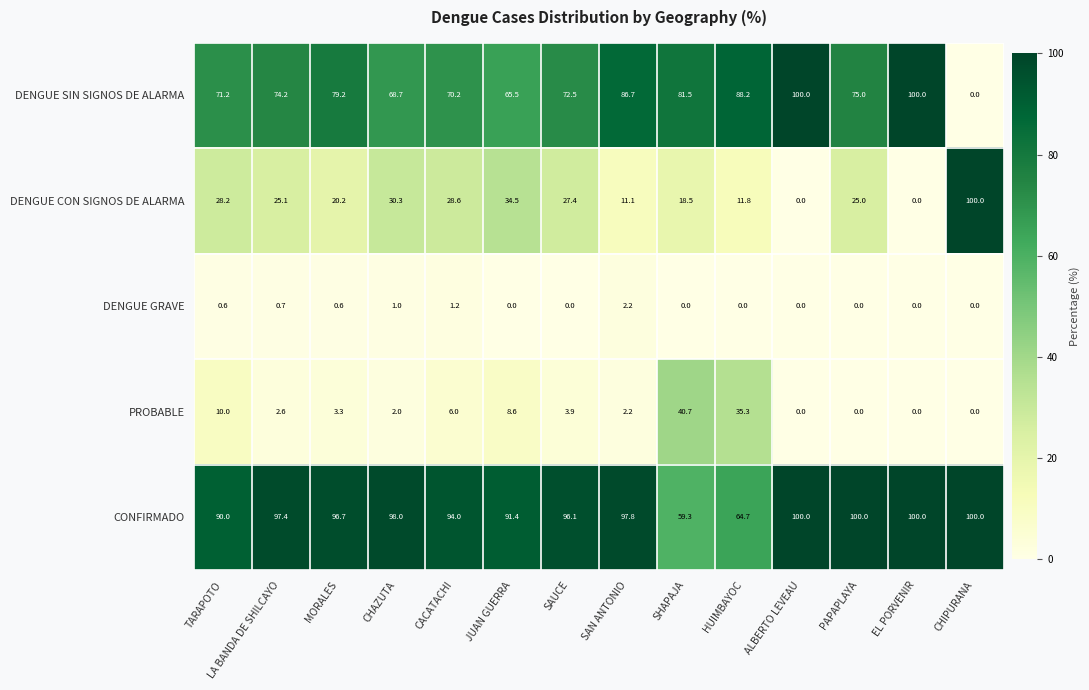

What is the average value of the DENGUE CON SIGNOS DE ALARMA series?

25.8